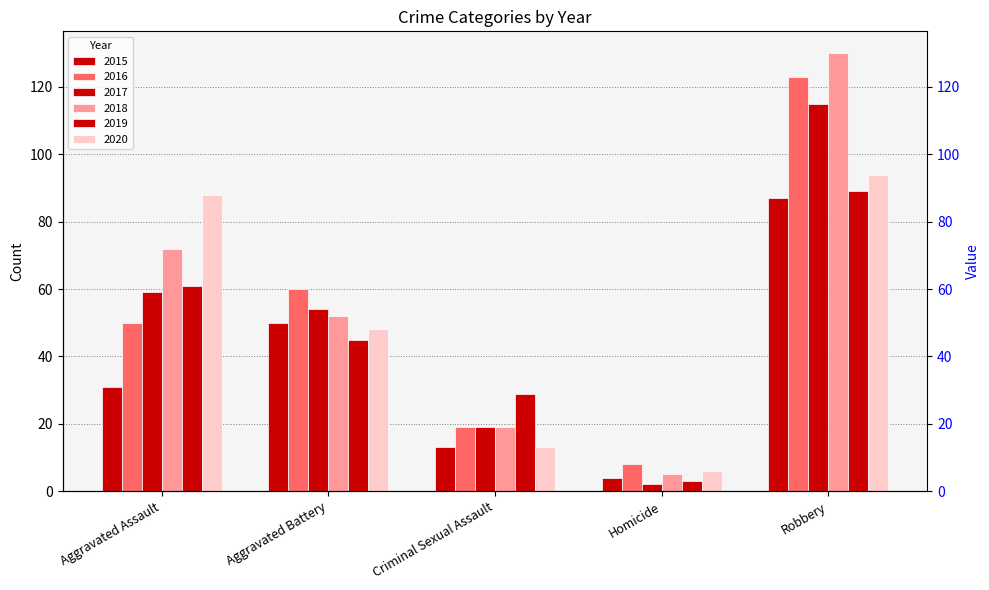

What is the minimum value shown in the chart?

2